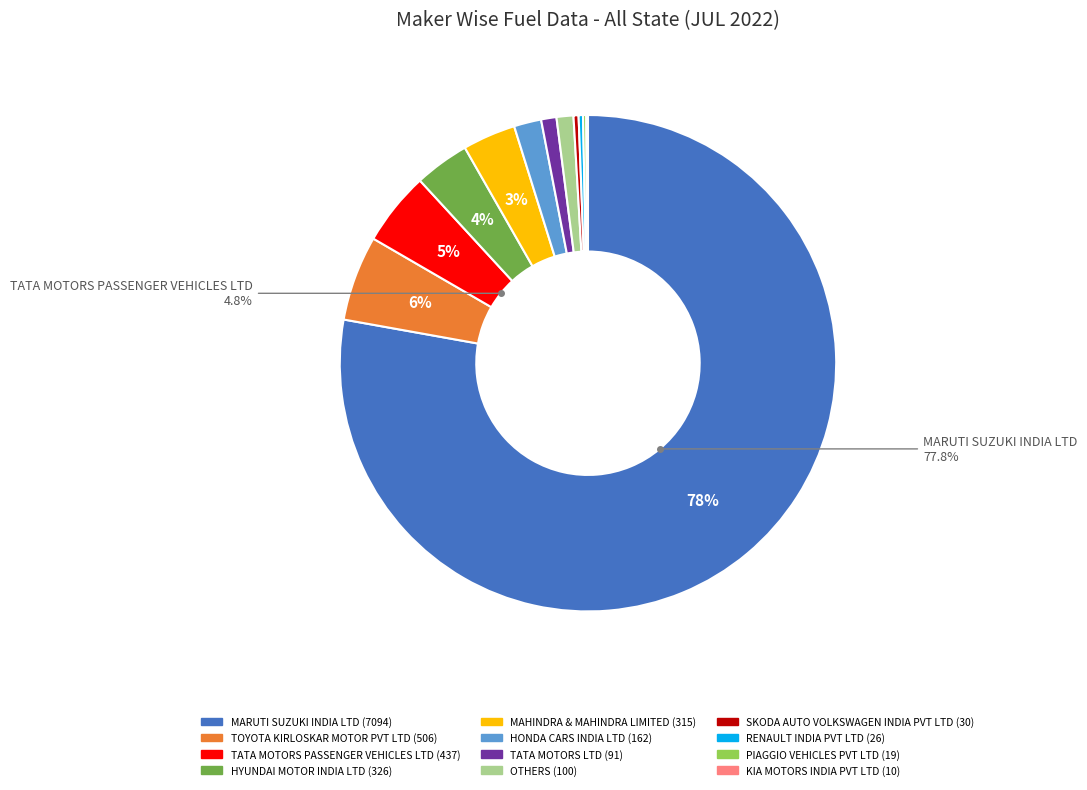

Is the sum of HONDA CARS INDIA LTD and OTHERS greater than half?

No